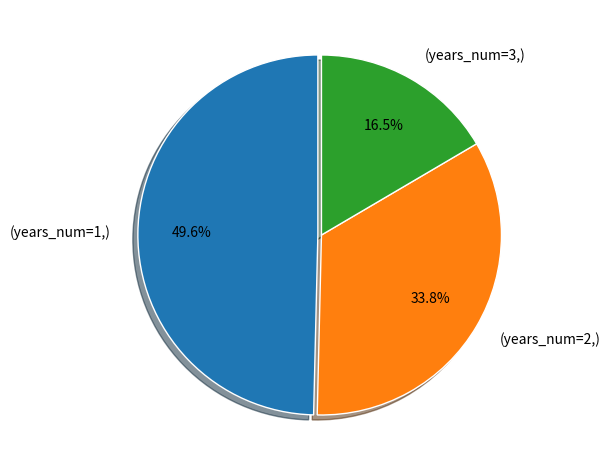

Which slice is the smallest?

(years_num=3,)